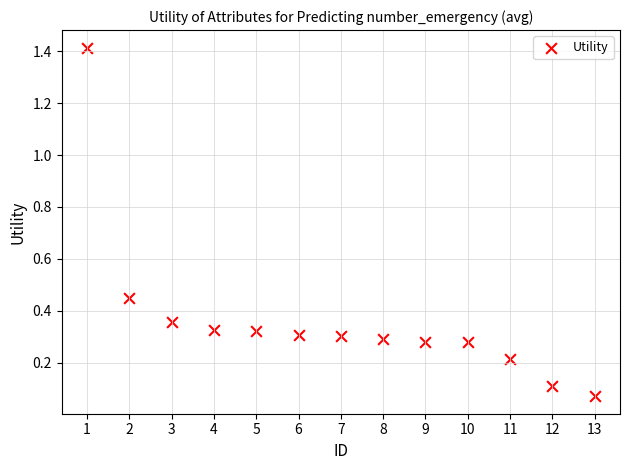

What is the range of X values (max minus min)?

12.0